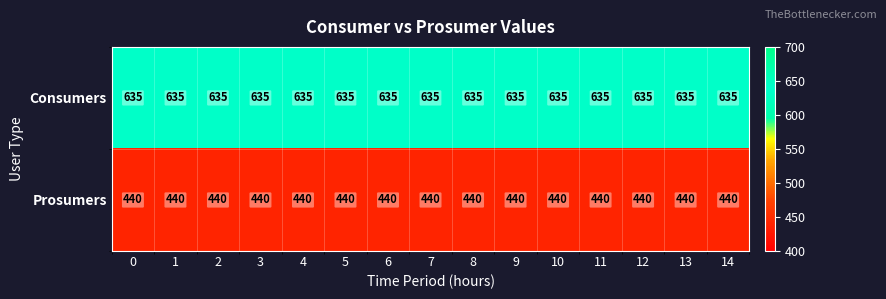

What is the spread (max minus min) of values at 10?

195